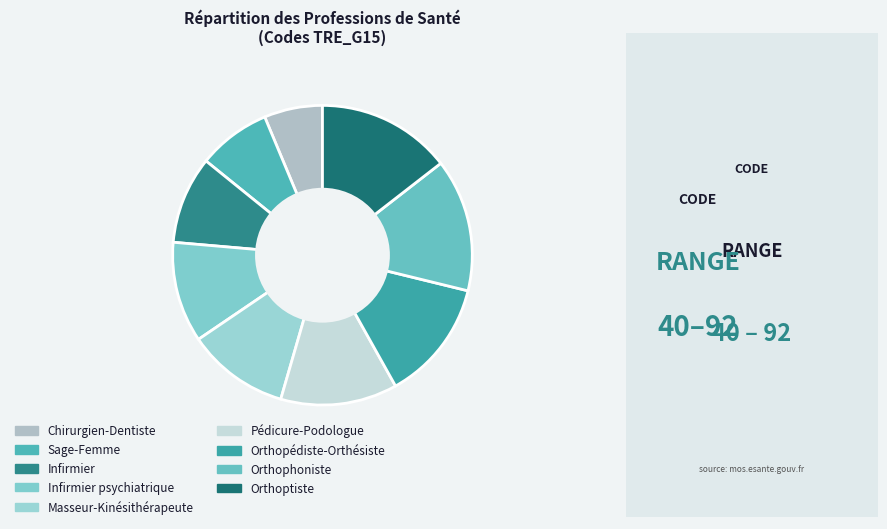

Between Orthophoniste and Masseur-Kinésithérapeute, which is larger?

Orthophoniste